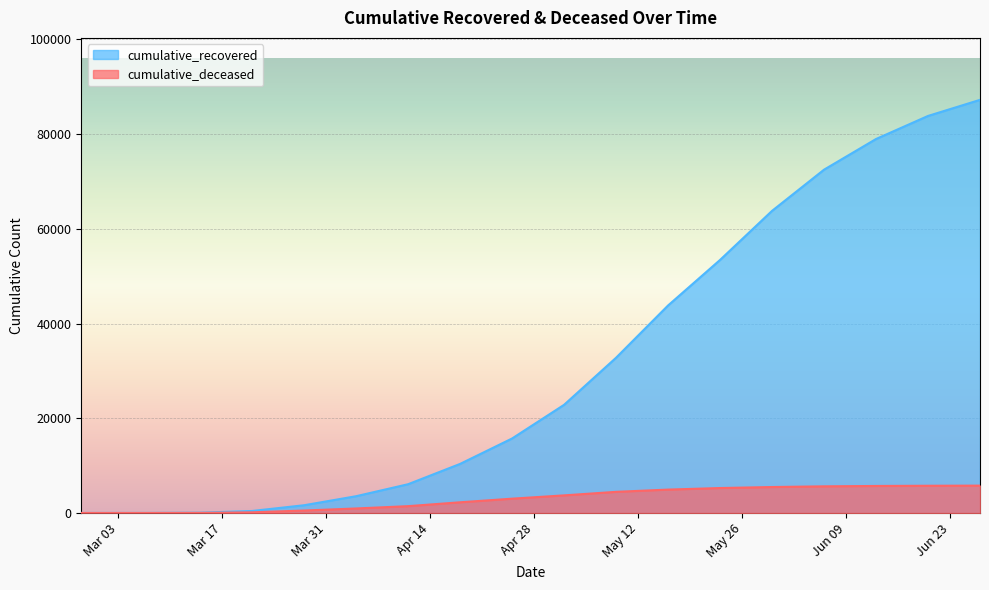

What is the greatest value displayed?

87237